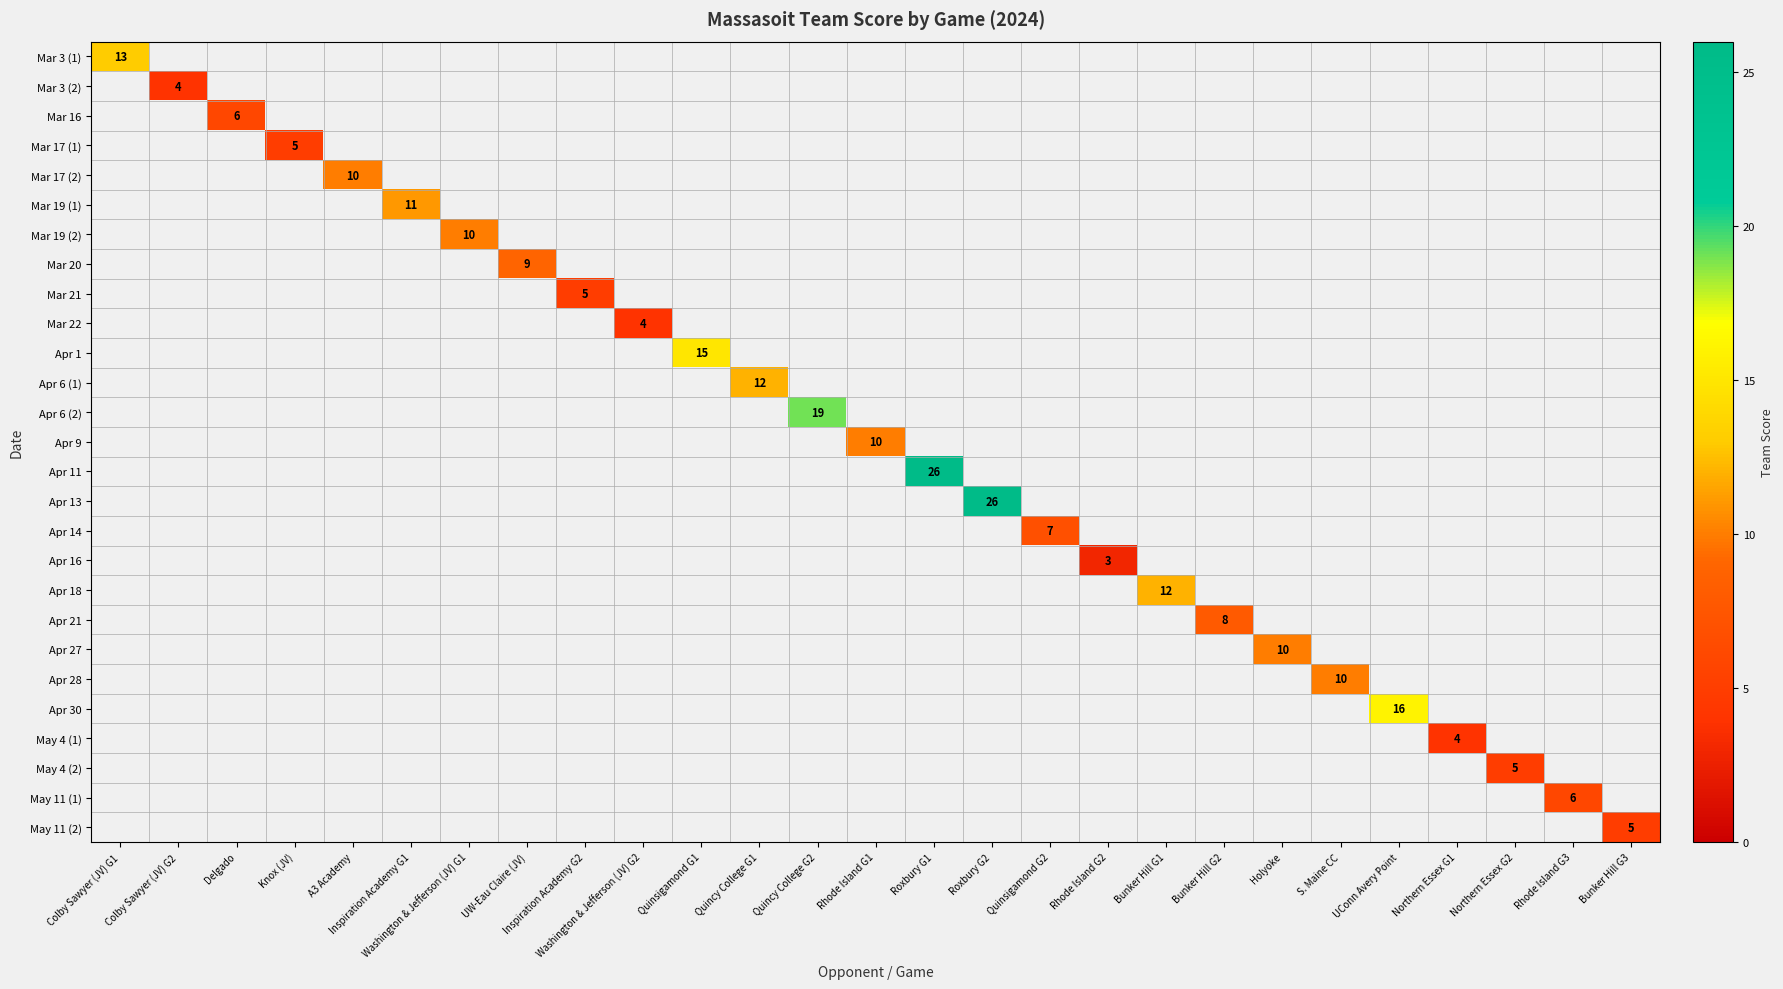

Which has a higher value, Rhode Island G3 or Inspiration Academy G1?

Inspiration Academy G1